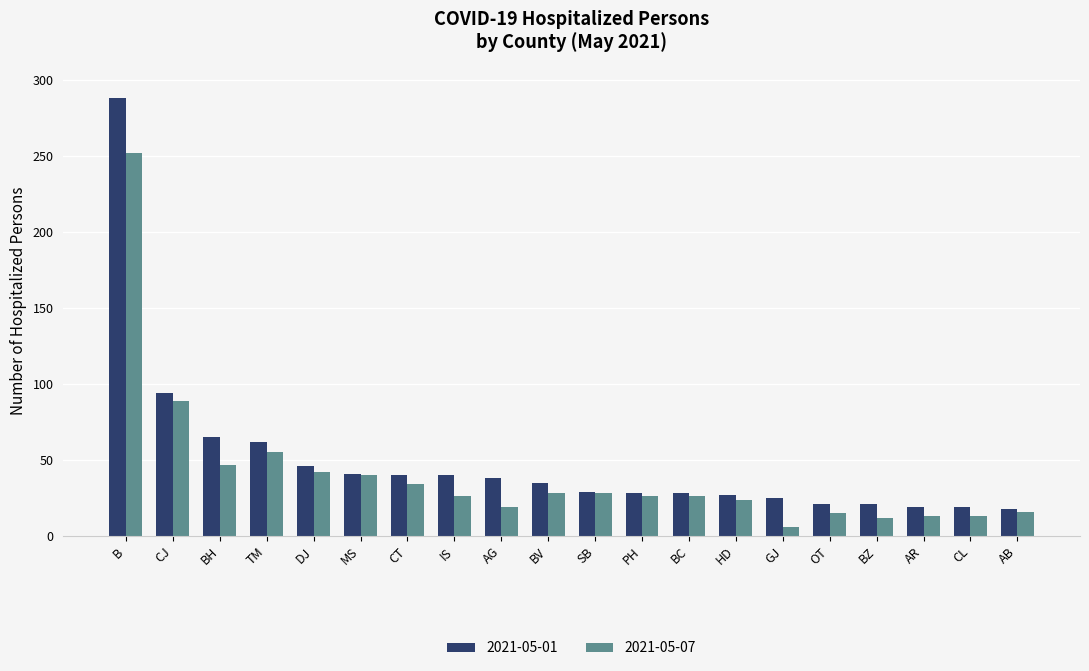

Where is 2021-05-01 nearest to the value 153?

CJ